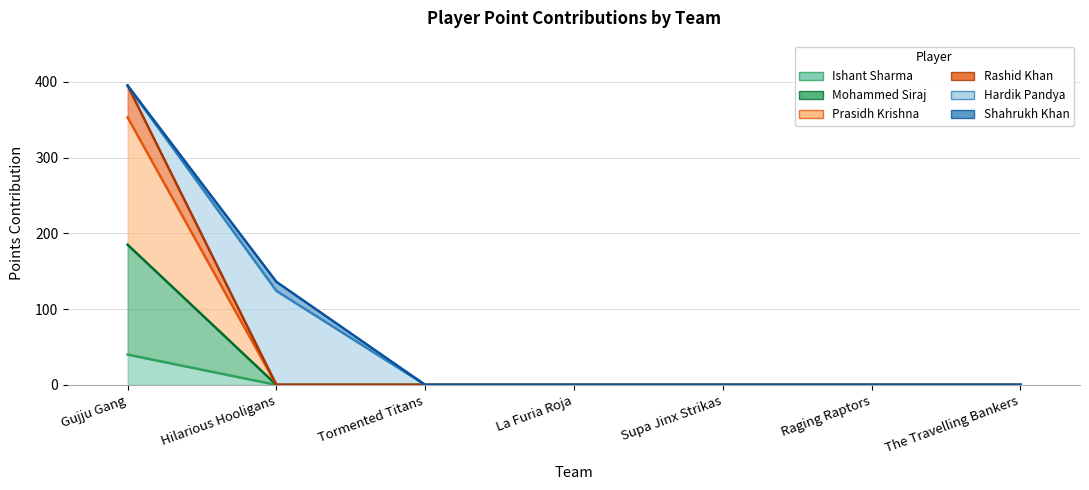

Where is Prasidh Krishna nearest to the value 92?

Hilarious Hooligans